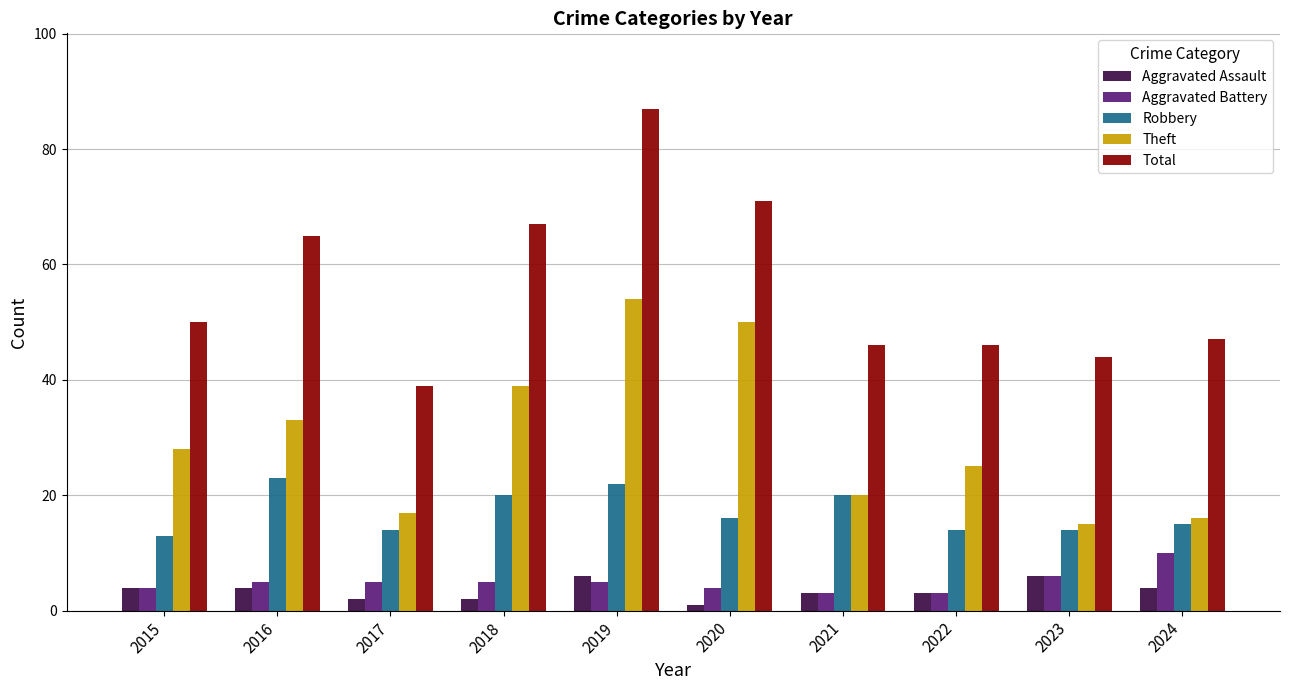

What is the maximum value for Robbery?

23